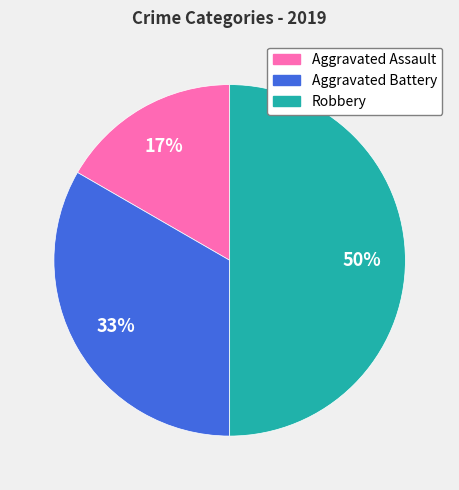

The Aggravated Battery slice represents 33% of the pie. True or false?

True